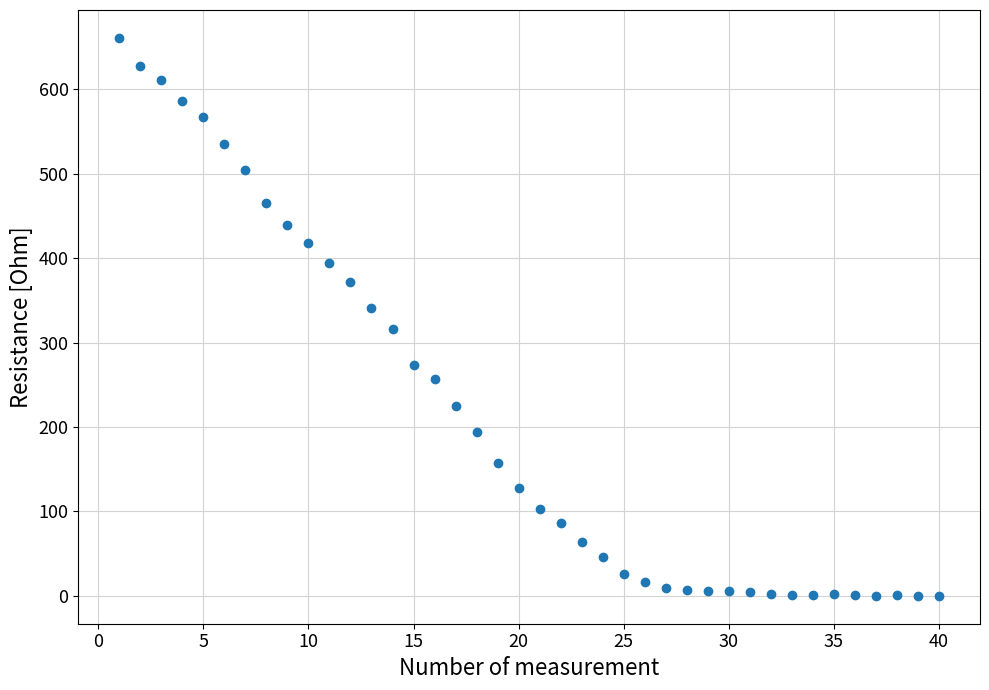

What is the range of Y values (max minus min)?

660.9